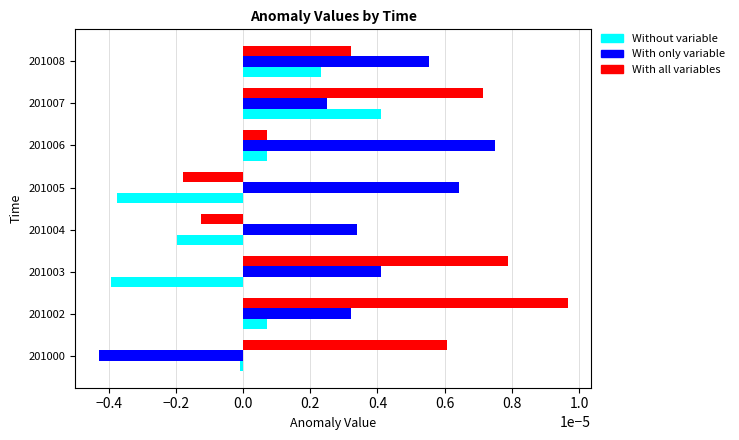

Is the value of With only variable at 201007 greater than the value of Without variable at 201007?

No